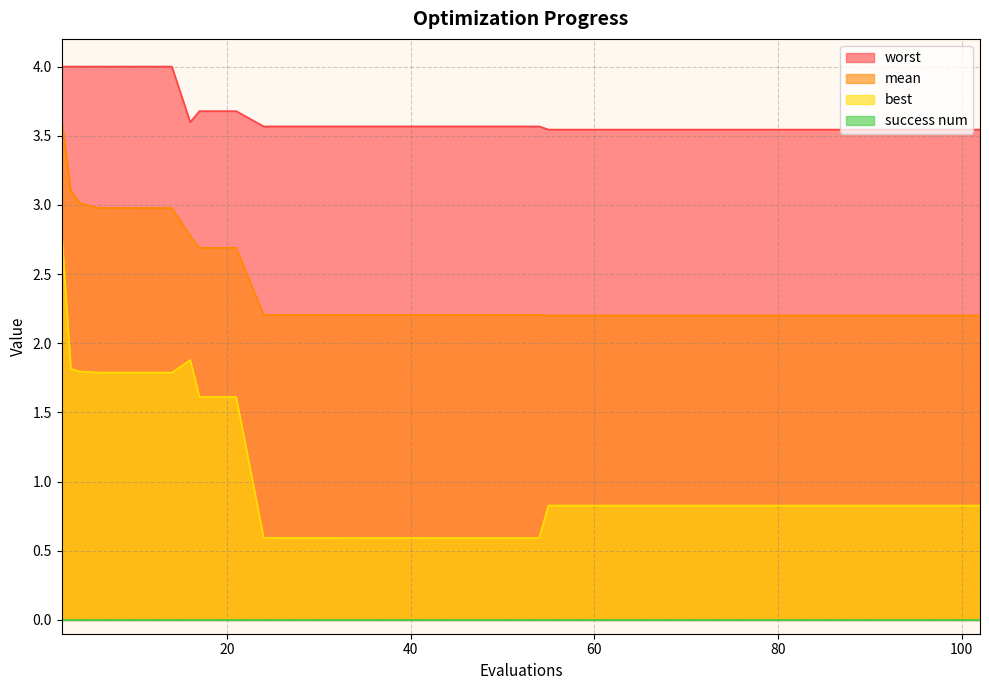

At which label is mean closest to 2?

86